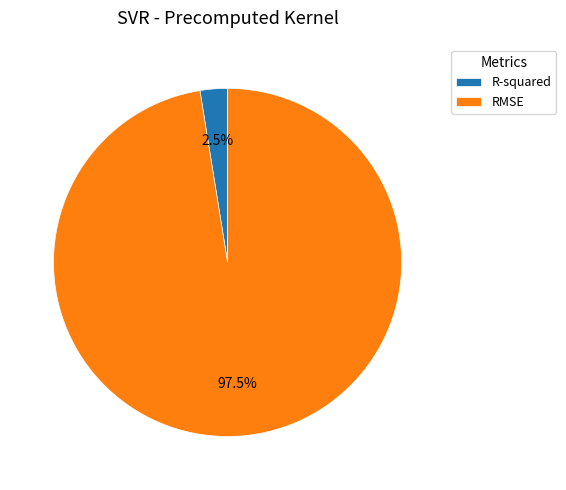

The R-squared slice represents 14% of the pie. True or false?

False